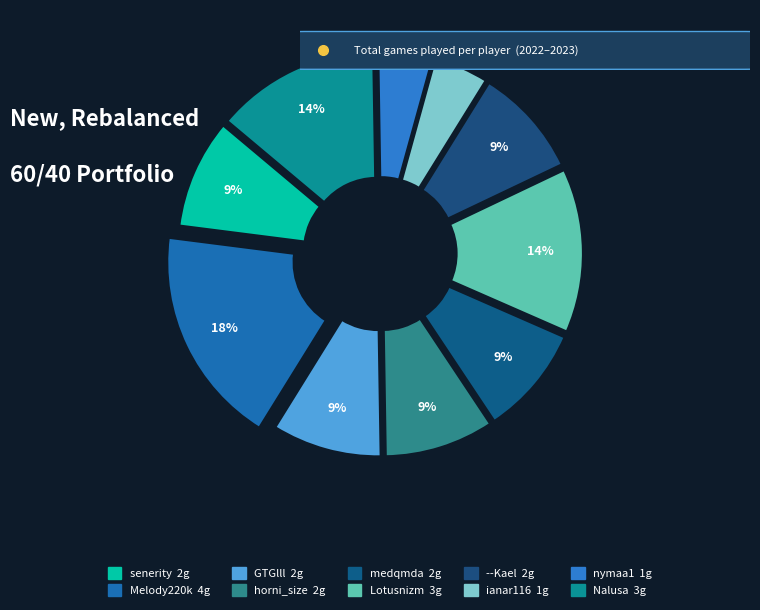

To the nearest percent, what percentage of the pie is Nalusa?

14%